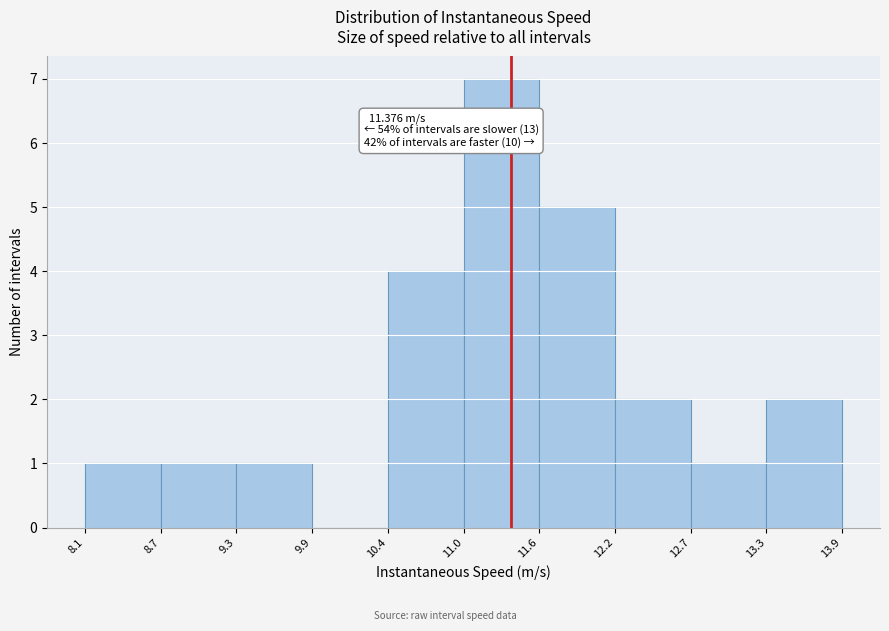

Which range on the x-axis has the tallest bar?

11.0 to 11.6